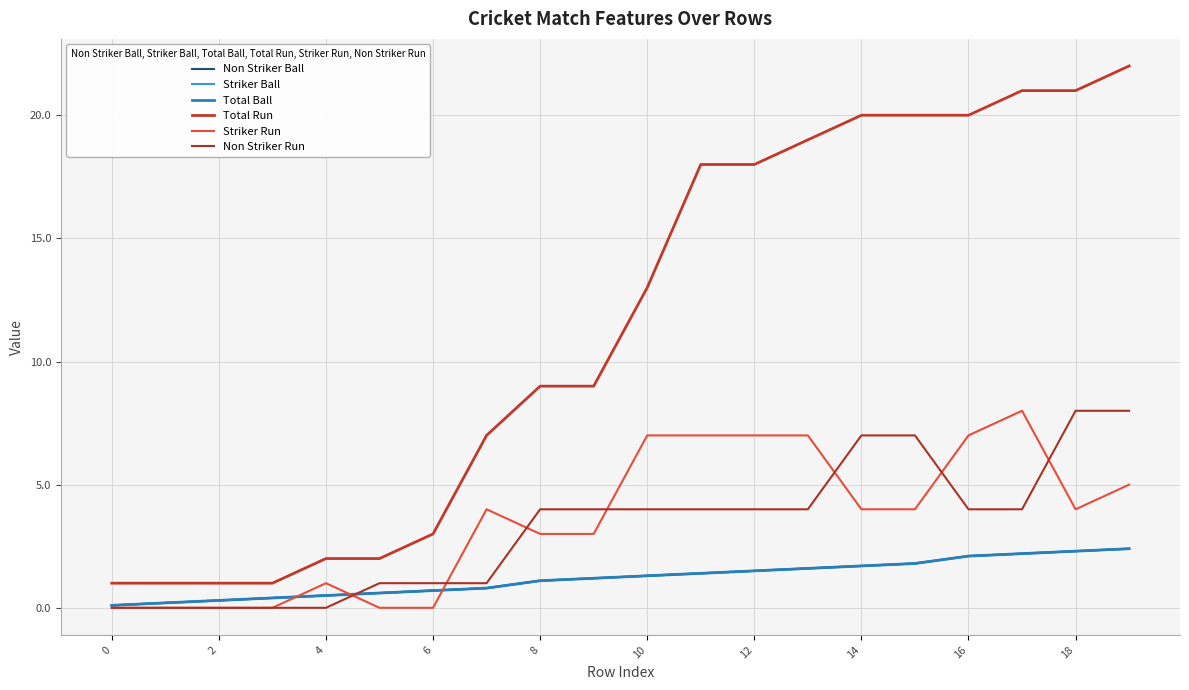

Is this an area chart (filled region under the line)?

No